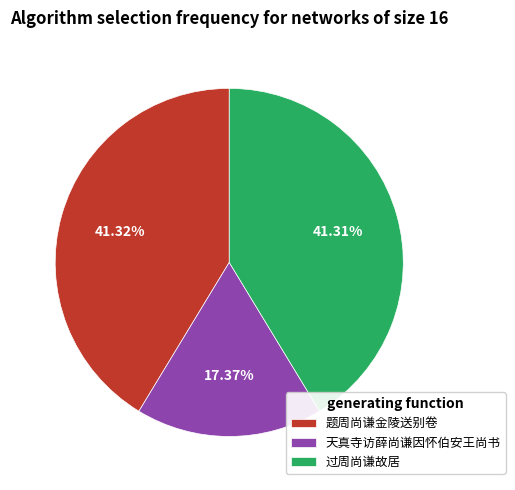

Combined, do 题周尚谦金陵送别卷 and 天真寺访薛尚谦因怀伯安王尚书 account for over 50%?

Yes